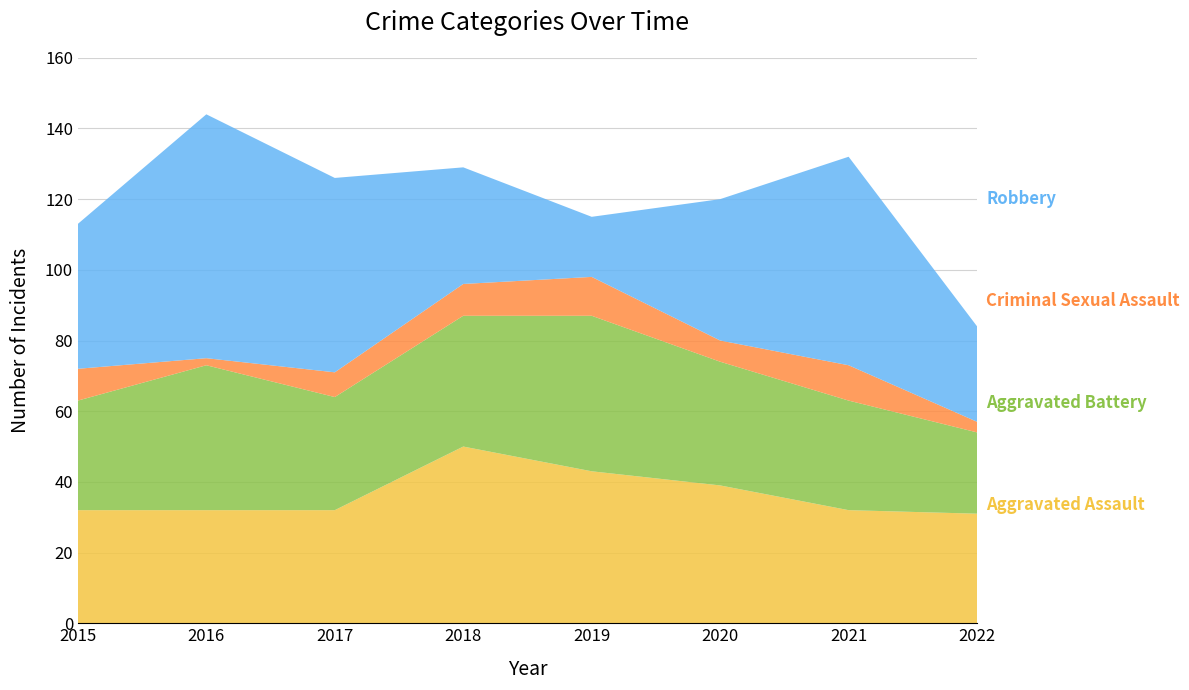

Reading right to left, transcribe all the data shown in this chart.

Aggravated Assault: 31	32	39	43	50	32	32	32
Aggravated Battery: 23	31	35	44	37	32	41	31
Criminal Sexual Assault: 3	10	6	11	9	7	2	9
Robbery: 27	59	40	17	33	55	69	41